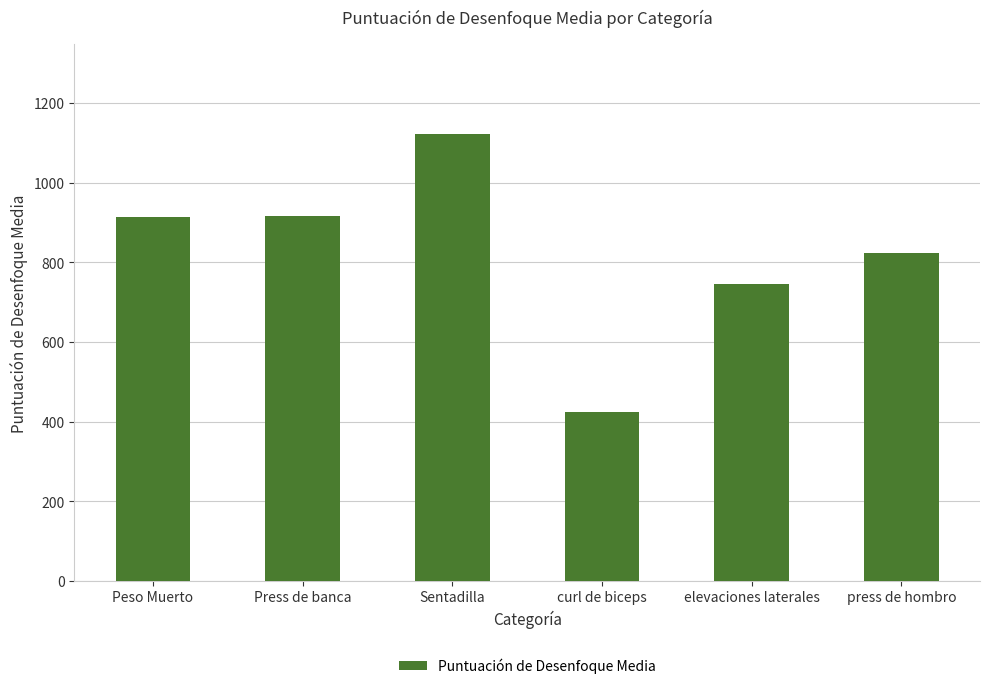

What is the label of the 6th bar from the right?

Peso Muerto